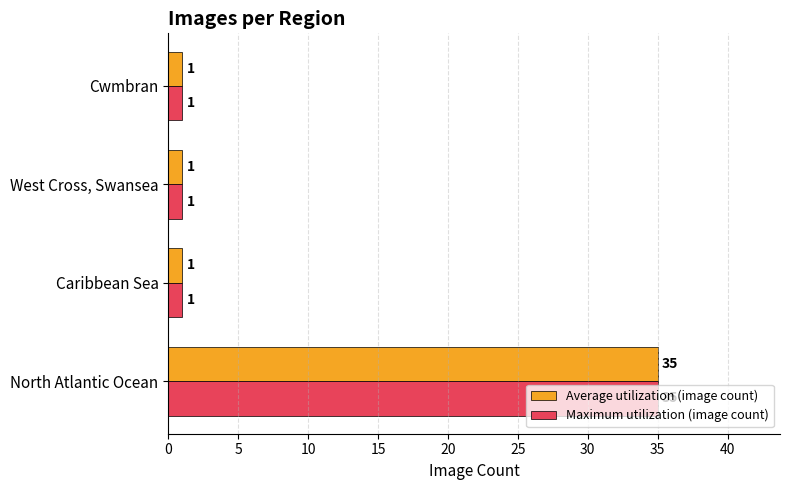

Count the Average utilization (image count) values in the range 1 to 35.

4